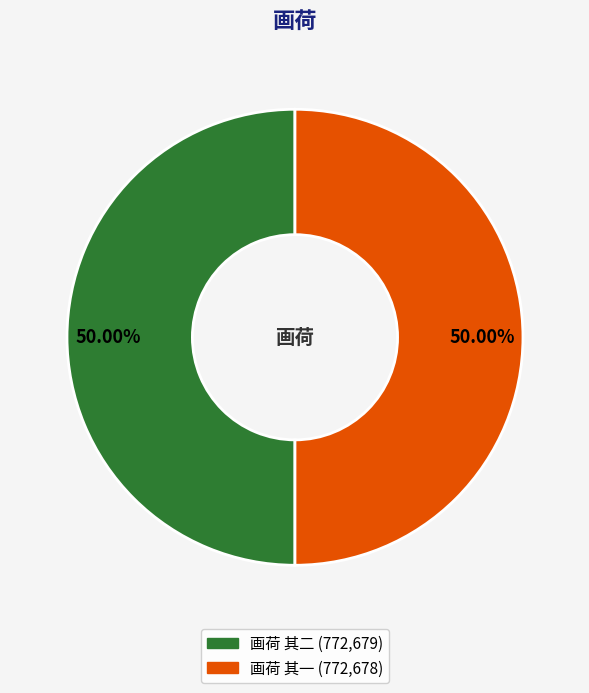

What is the total percentage of 画荷 其一 and 画荷 其二?

100.0%